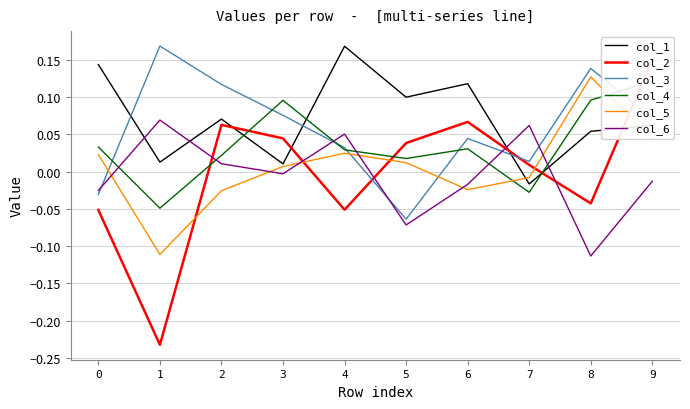

At how many categories does at least one series exceed 0?

10